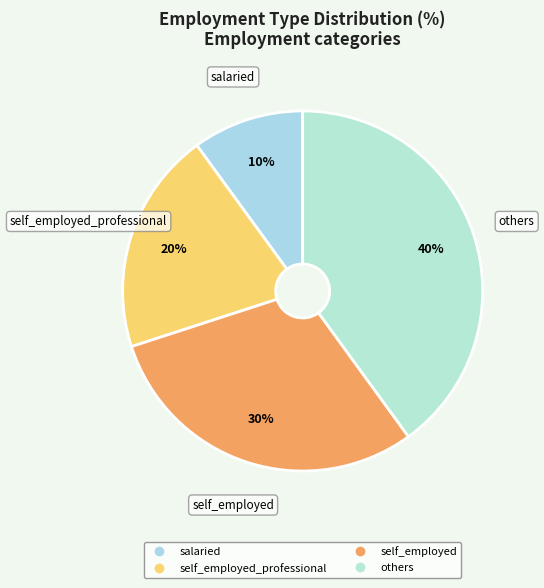

Count the number of slices in the pie.

4